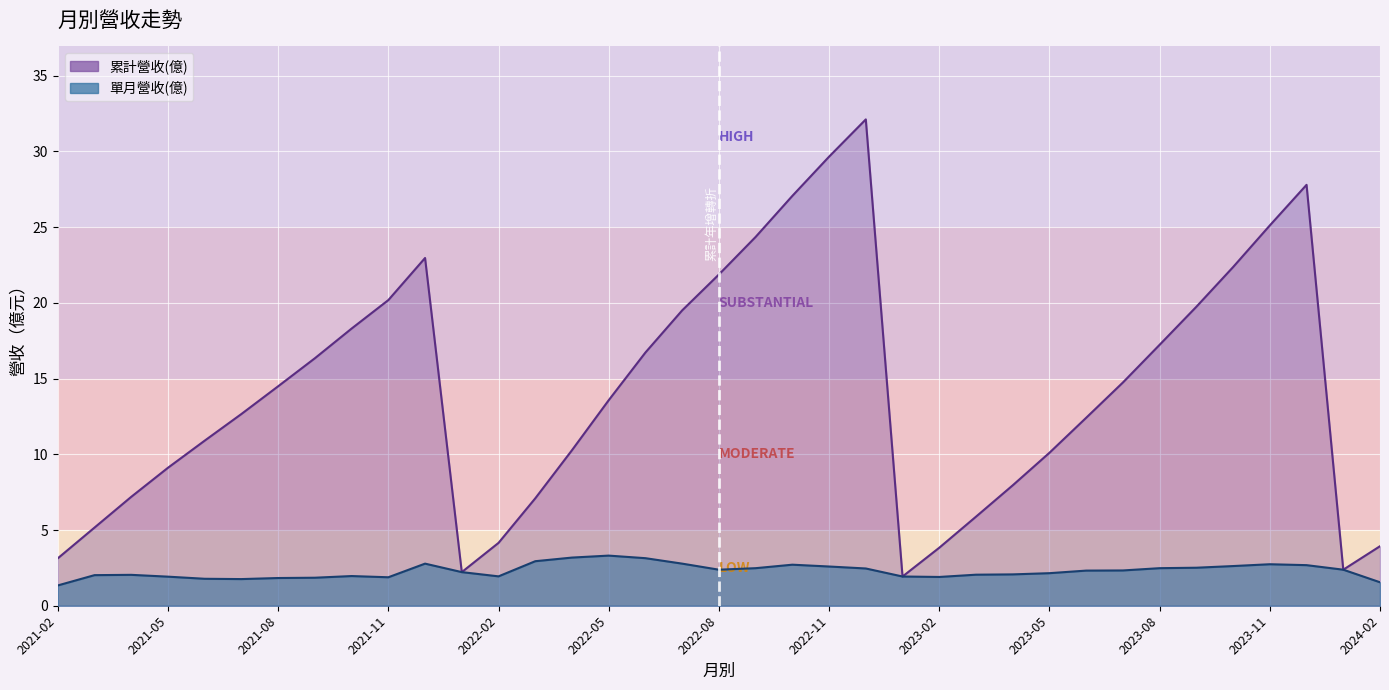

Rank the series by their maximum value, from highest to lowest.

累計營收(億), 單月營收(億)